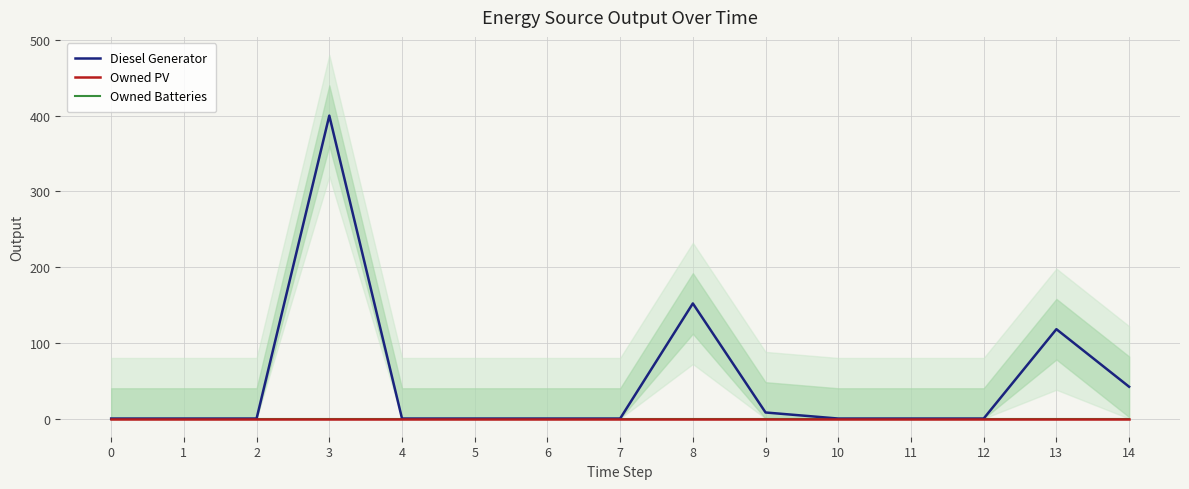

True or false: Owned Batteries and Diesel Generator cross at least once.

False